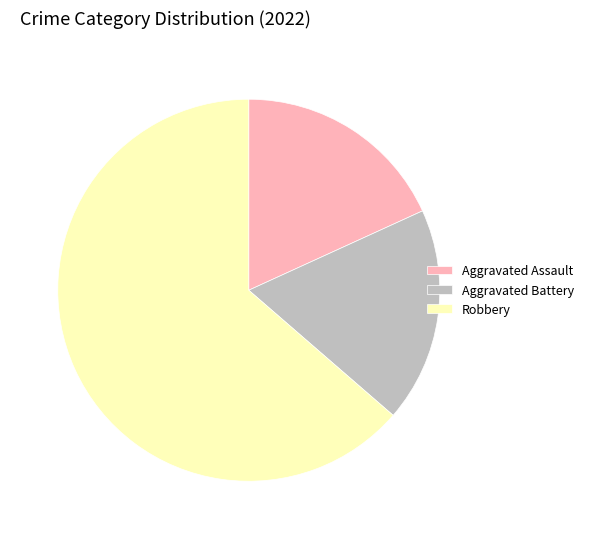

Is the sum of Aggravated Assault and Aggravated Battery greater than half?

No